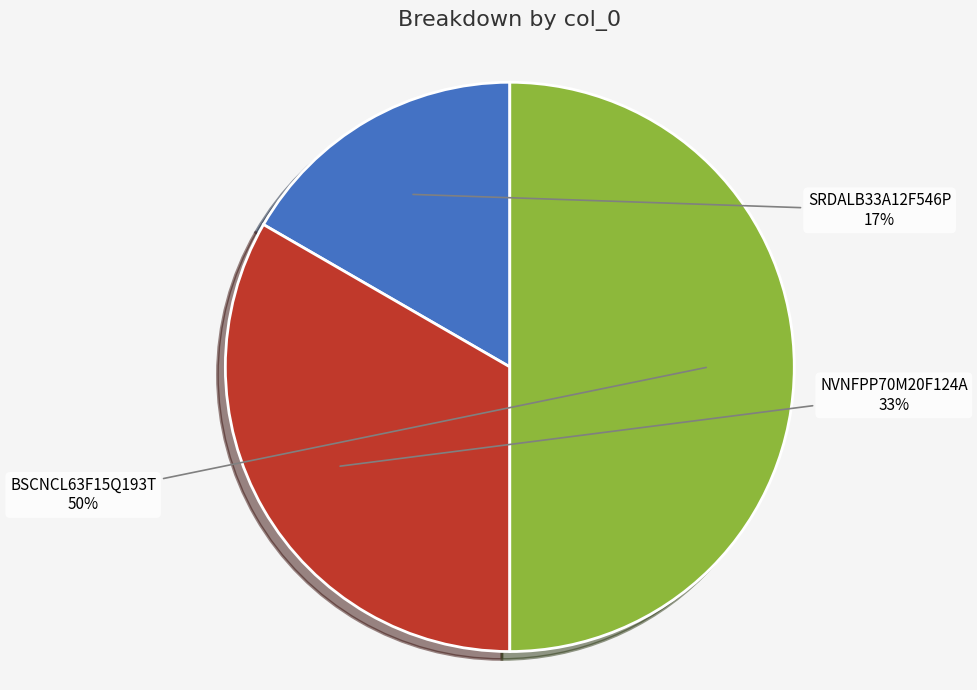

Approximately how many times larger is the value at BSCNCL63F15Q193T compared to NVNFPP70M20F124A?

1.5